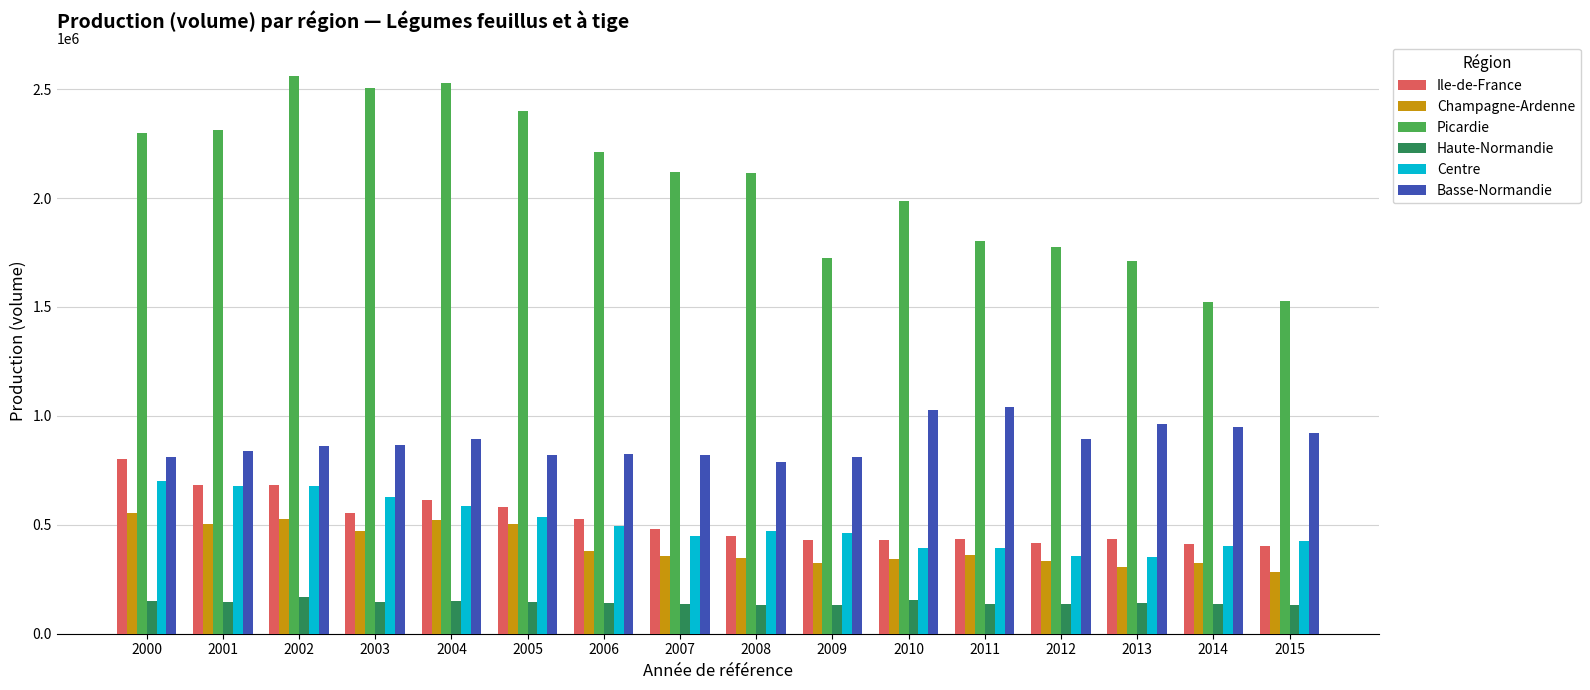

The value of Basse-Normandie at 2001 is 839823. True or false?

True